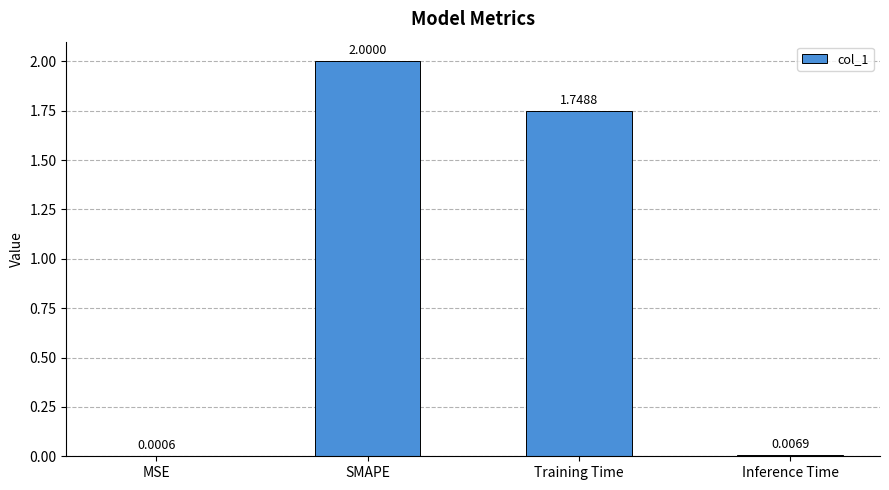

What value does the data have at SMAPE?

2.0